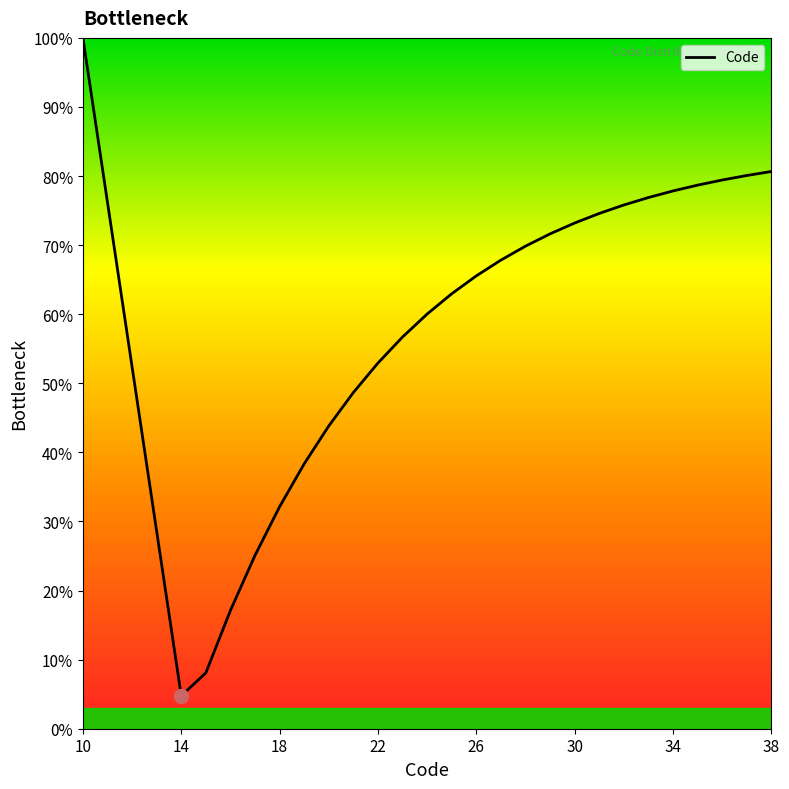

What is the maximum value shown in the chart?

100.0